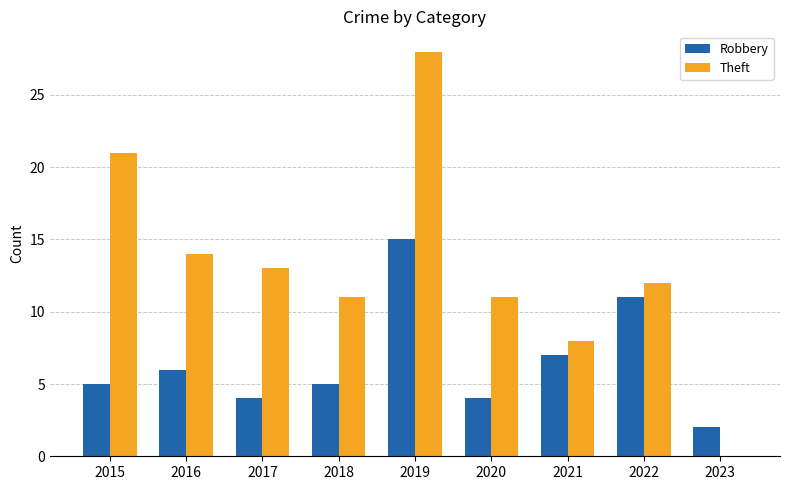

Which series changed the most between 2016 and 2019?

Theft